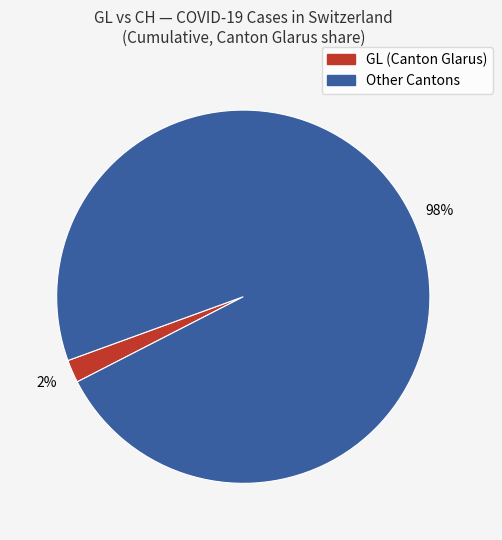

Rank the categories by value from highest to lowest.

Other Cantons, GL (Canton Glarus)